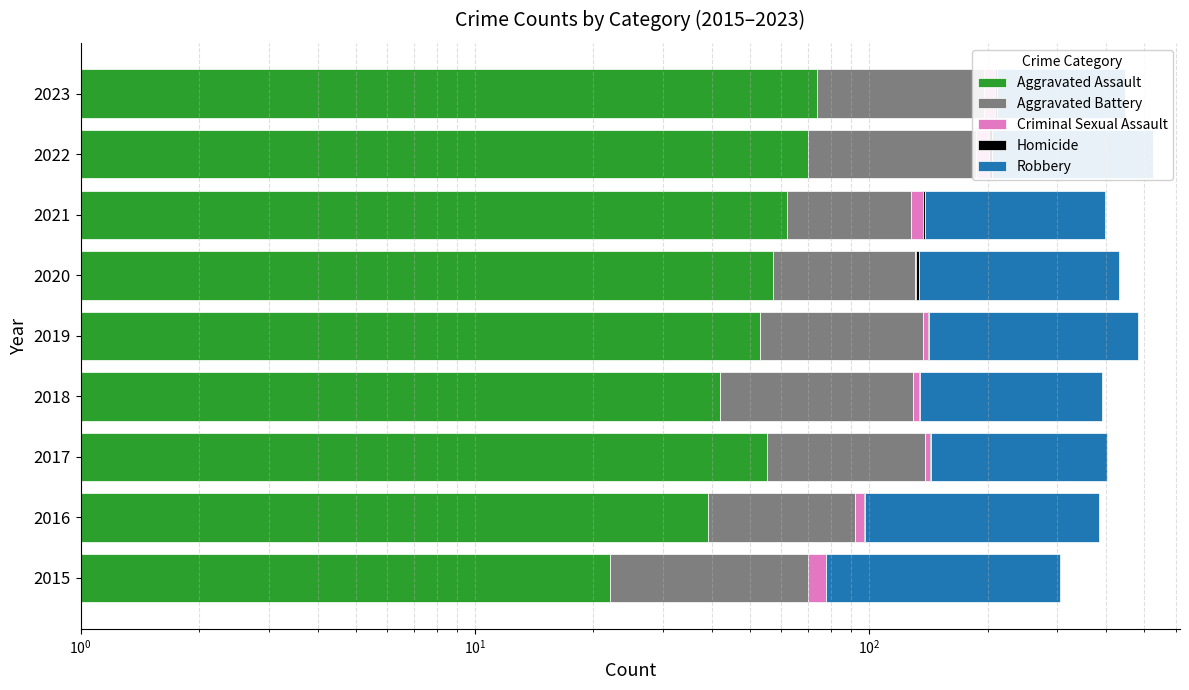

What is the greatest value displayed?

338